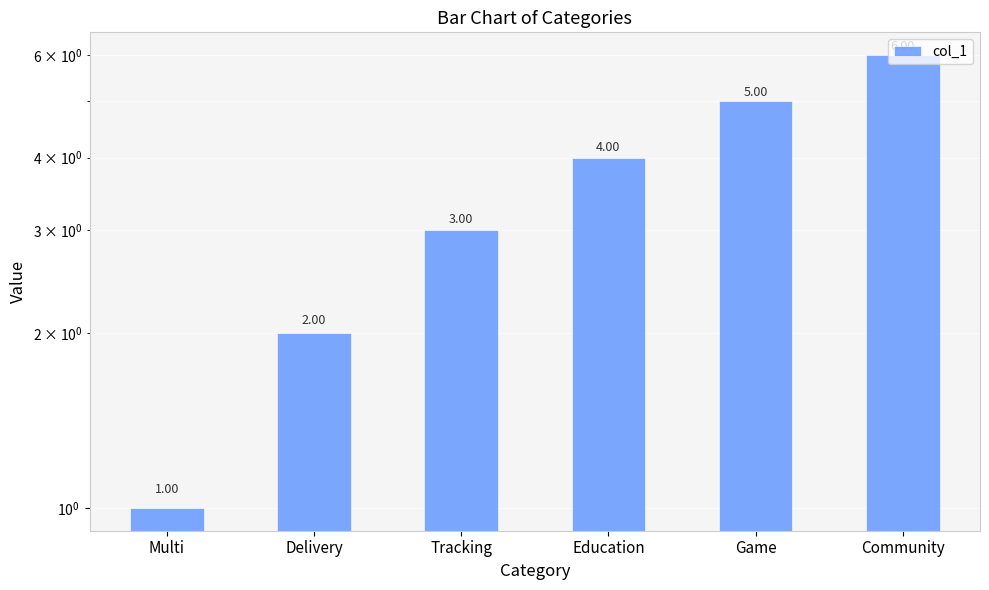

Reading right to left, transcribe all the data shown in this chart.

6	5	4	3	2	1